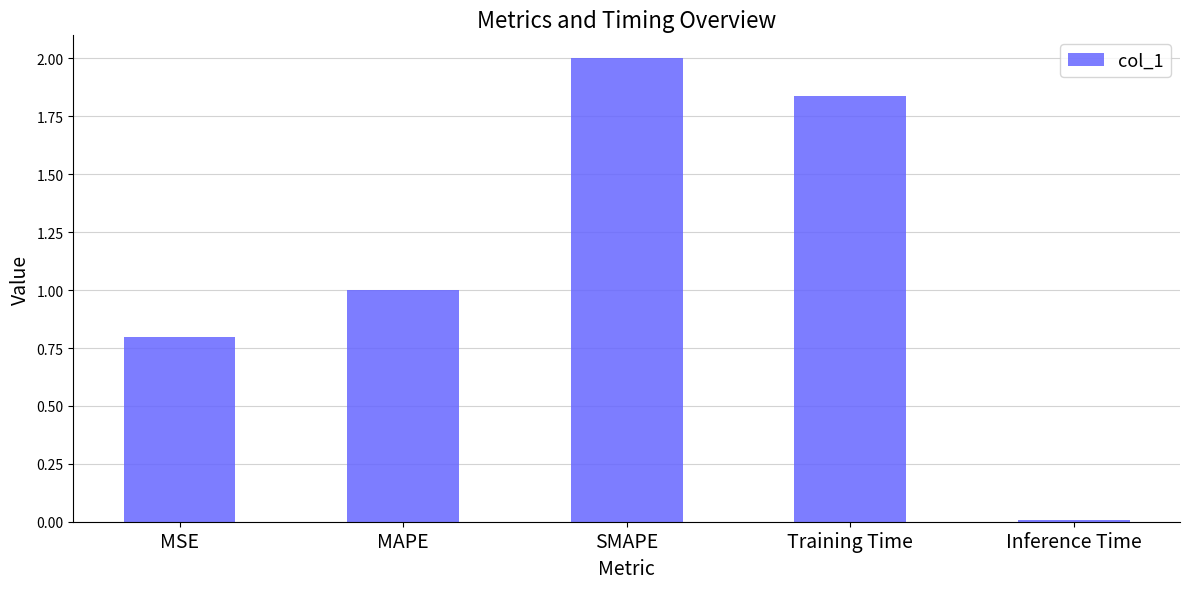

Rank the categories by value from lowest to highest.

Inference Time, MSE, MAPE, Training Time, SMAPE